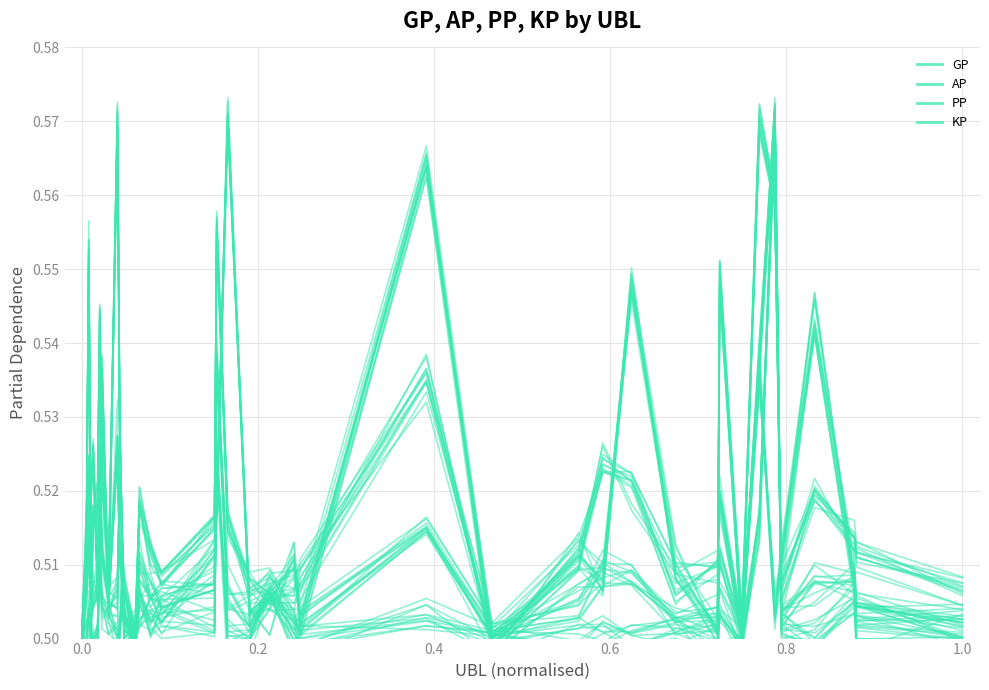

At which category does GP reach its first local valley?

0.4